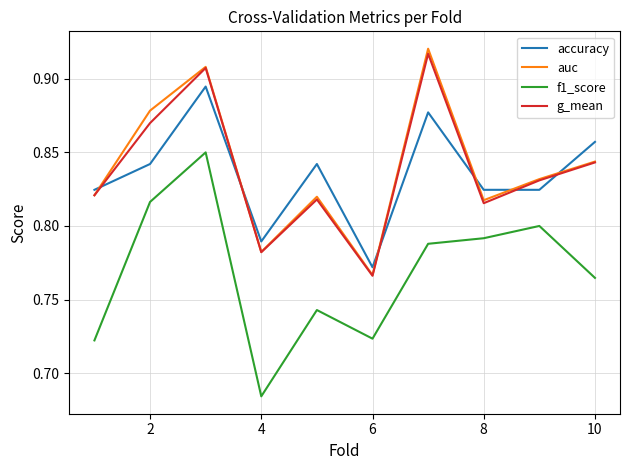

Which series has the largest range (max minus min)?

f1_score